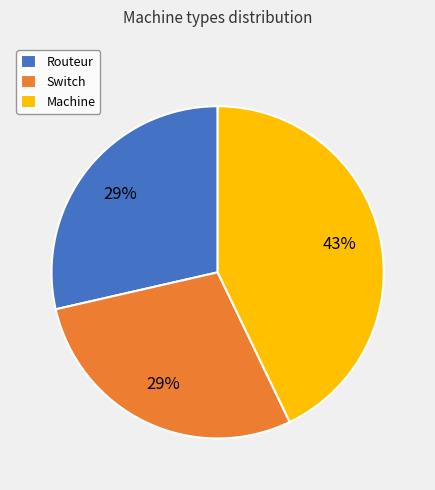

To the nearest percent, what is the average slice percentage?

33%